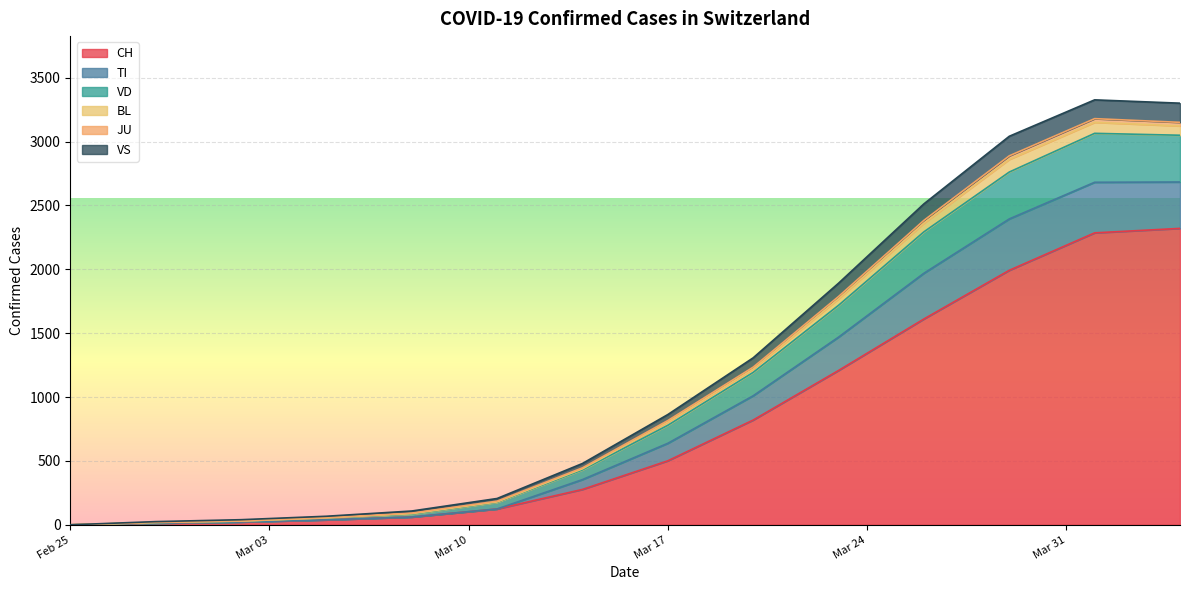

What is the difference between the highest and lowest values at 6?

269